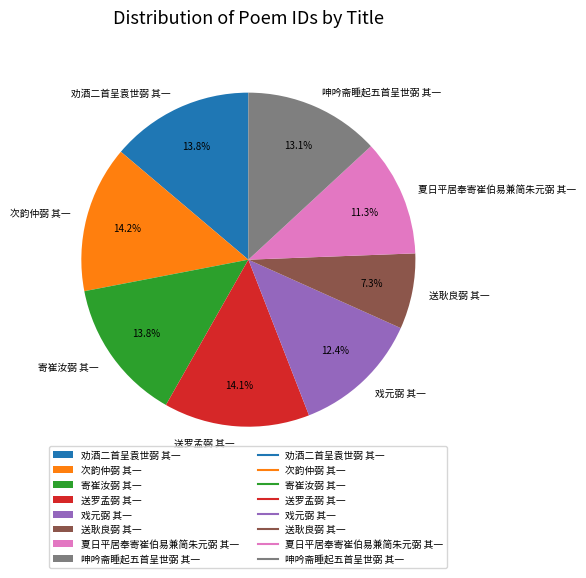

The 夏日平居奉寄崔伯易兼简朱元弼 其一 slice represents 3% of the pie. True or false?

False